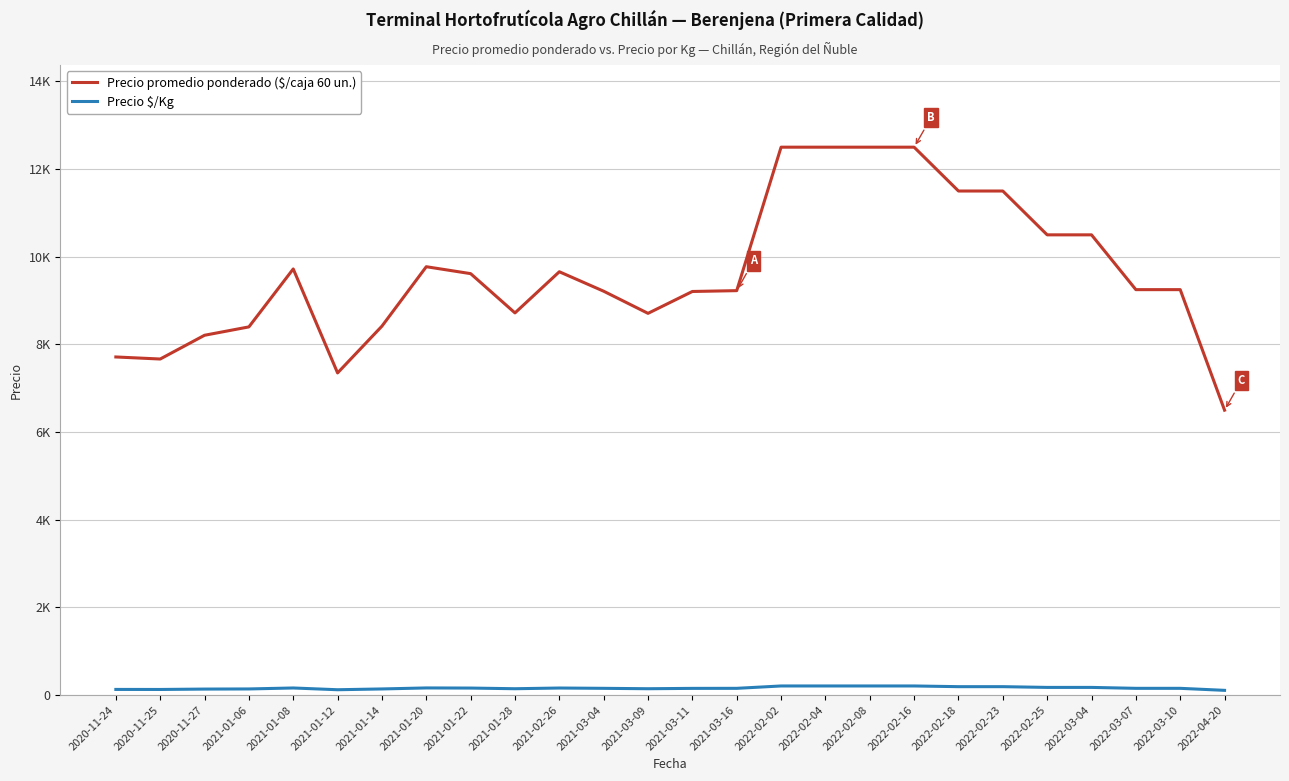

Rank the series by their average value, from highest to lowest.

Precio promedio ponderado ($/caja 60 un.), Precio $/Kg